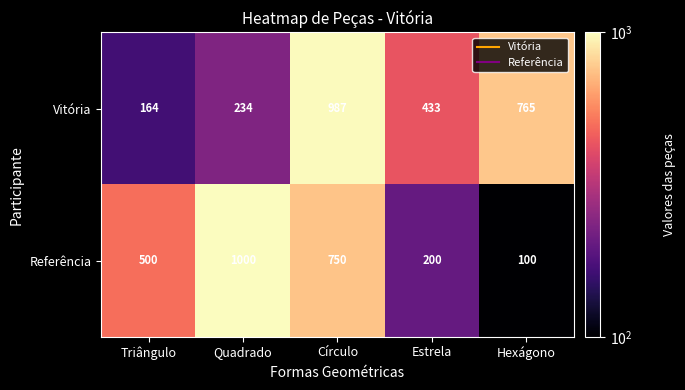

What is the average value of the Vitória series?

517